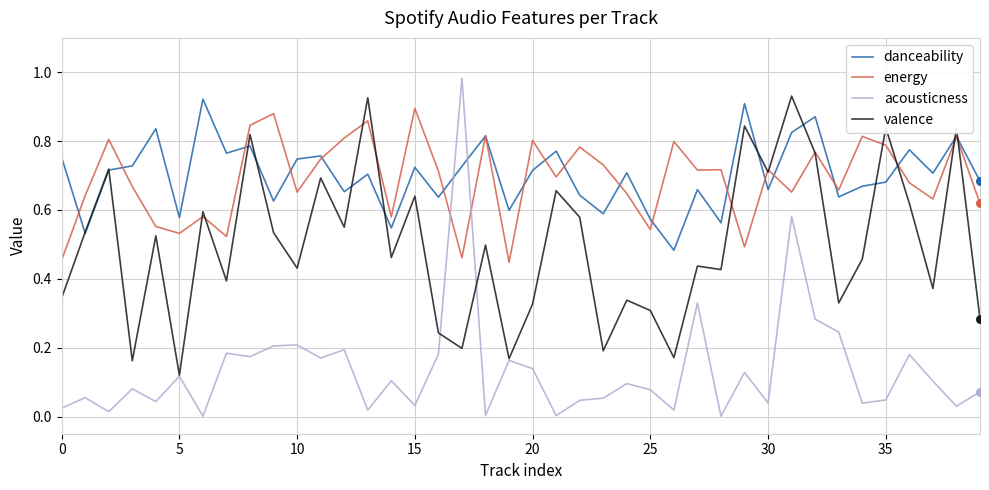

True or false: acousticness and danceability intersect in this chart.

True